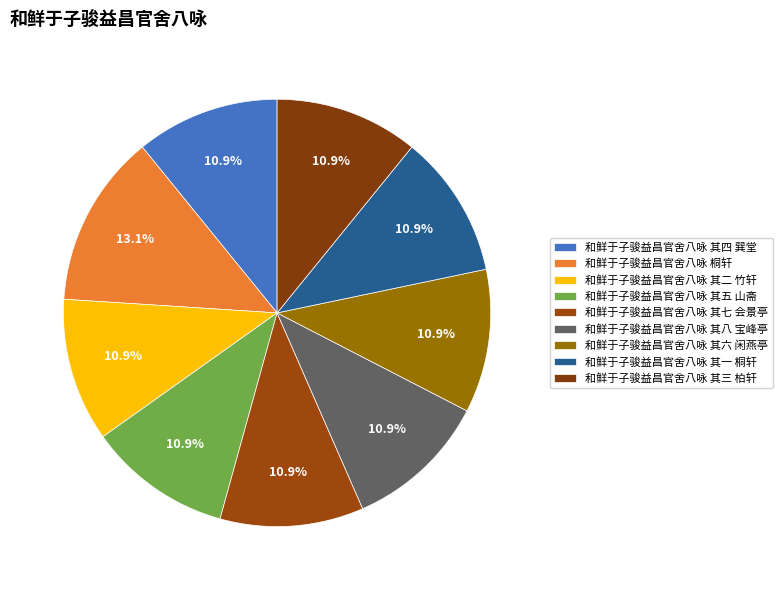

Is there a majority slice in this chart?

No